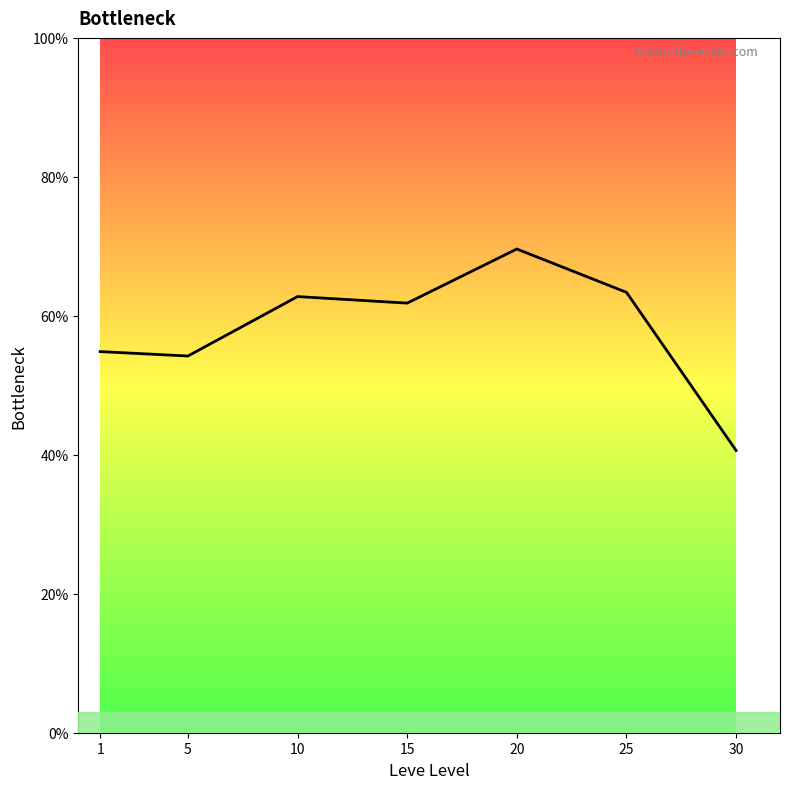

What is the difference between the second highest and minimum values?

22.8